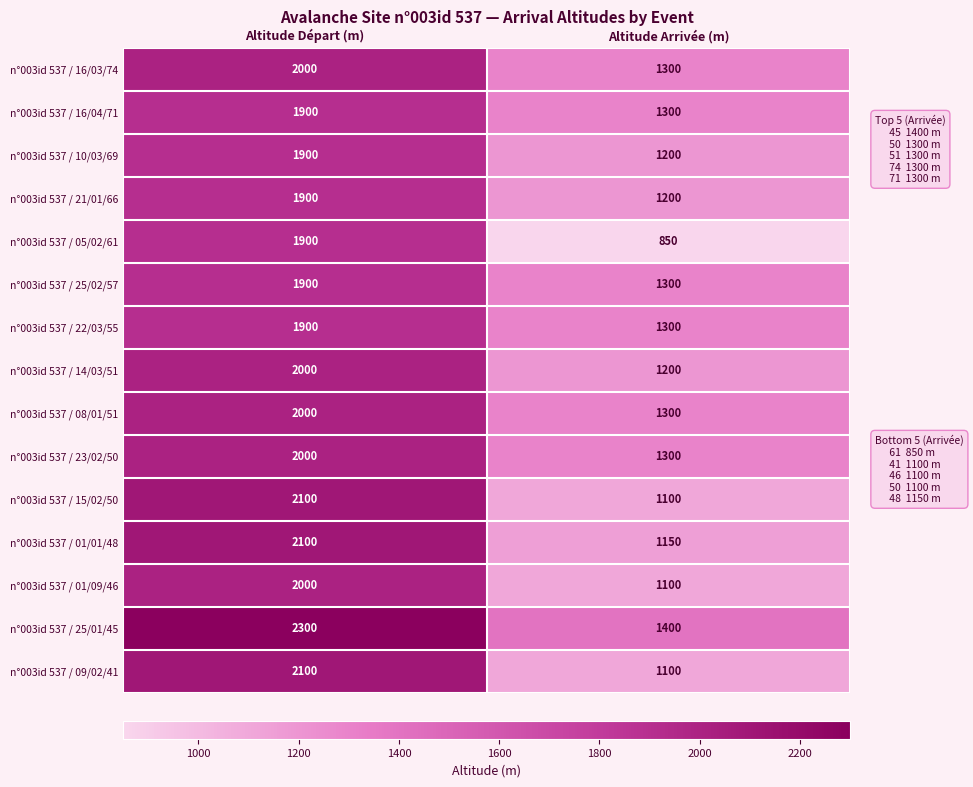

What is the maximum value shown in the chart?

2300